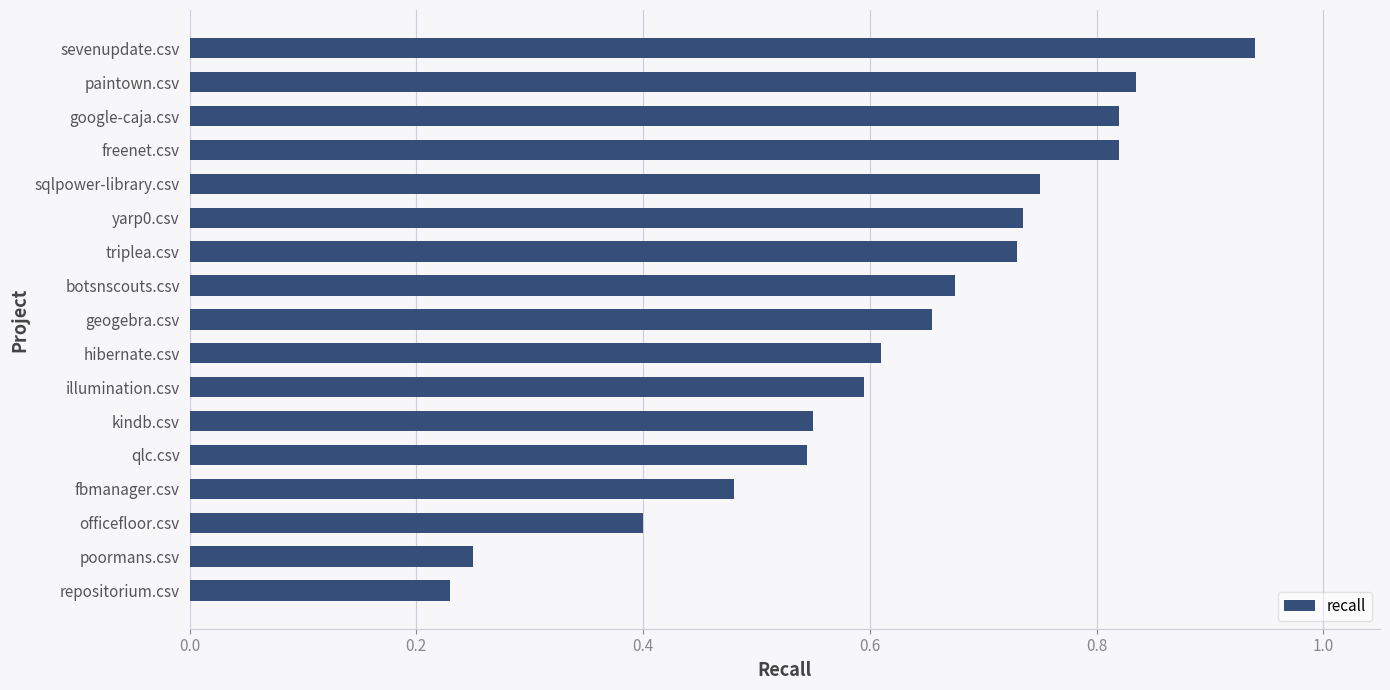

The chart shows a value of 0.5 at google-caja.csv. True or false?

False